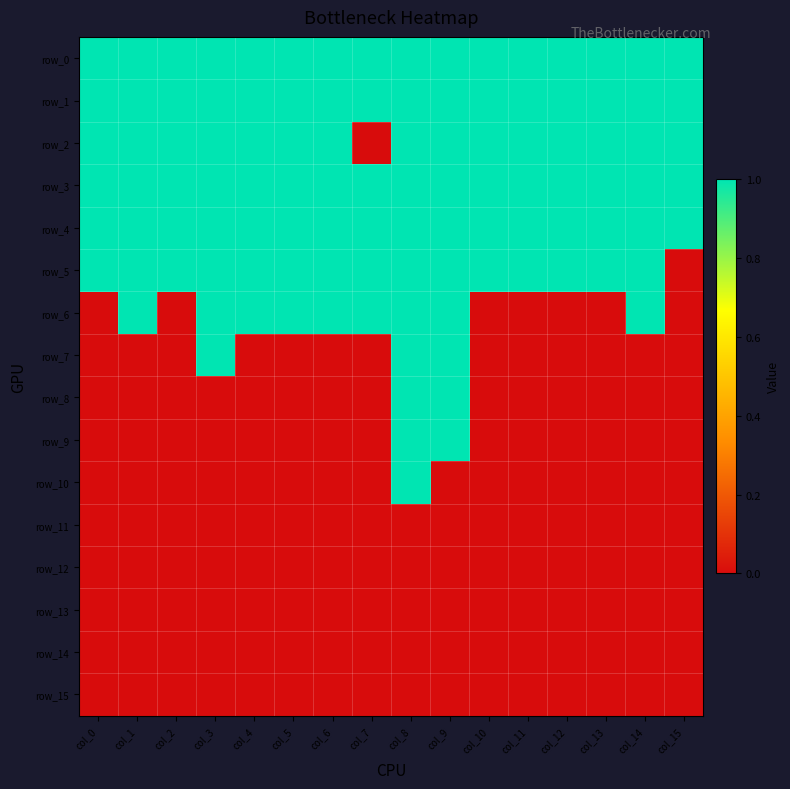

Count the number of categories in the chart.

16